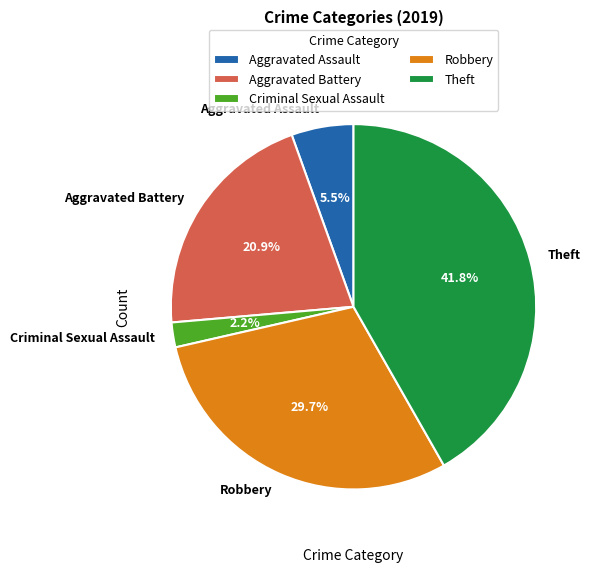

Which slice is the largest?

Theft